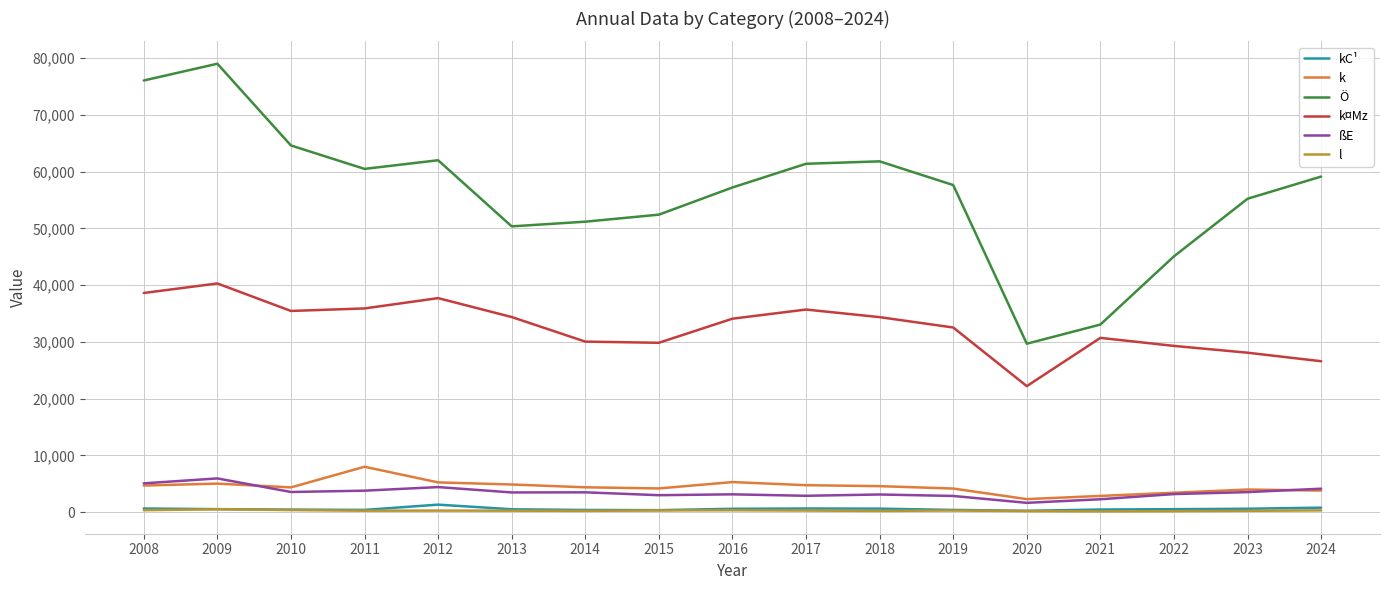

Which label corresponds to the largest value in the chart?

2009